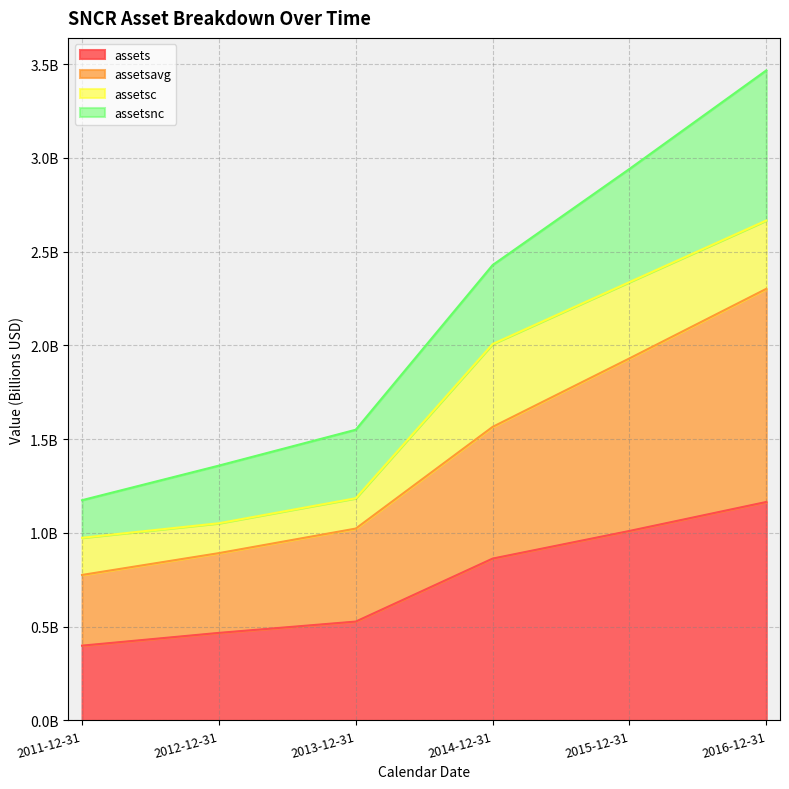

Which has a higher value, 2015-12-31 or 2014-12-31?

2015-12-31